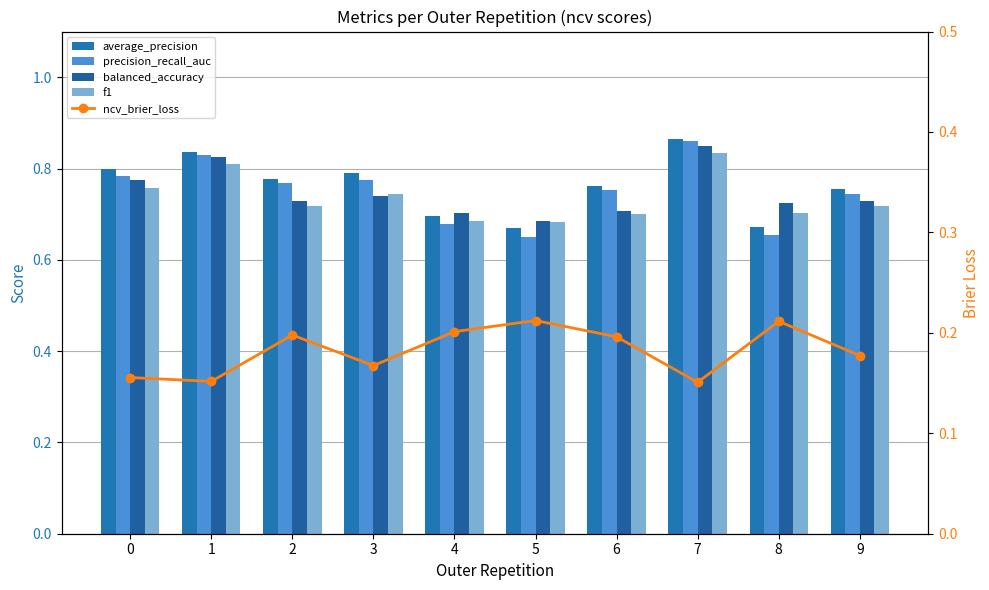

Rank the series at 5 from lowest to highest value.

ncv_brier_loss, precision_recall_auc, average_precision, f1, balanced_accuracy